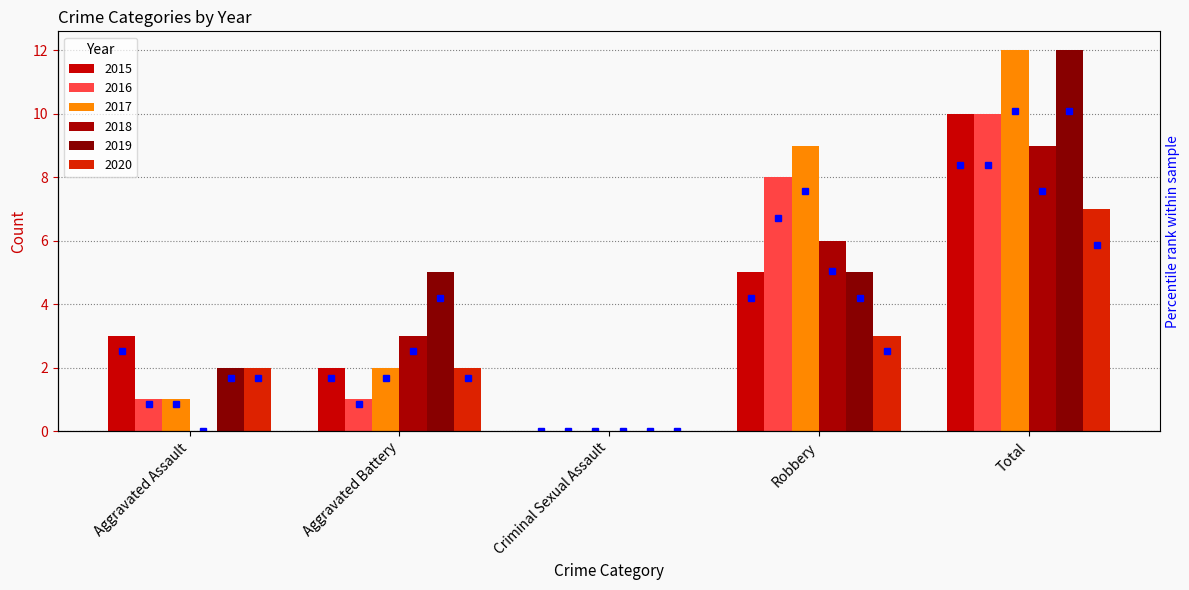

Rank the series by their maximum value, from highest to lowest.

2017, 2019, 2015, 2016, 2018, 2020